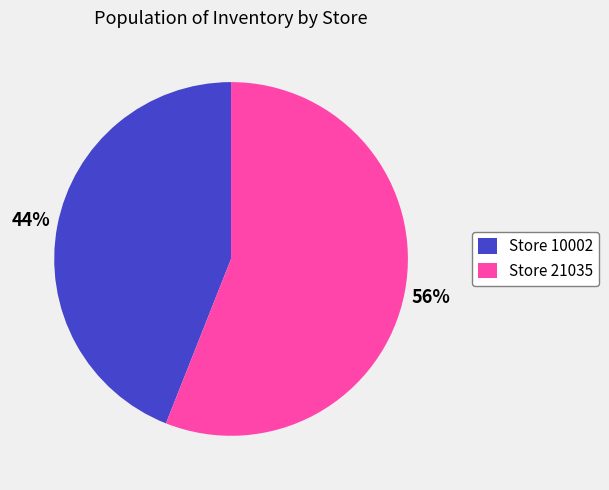

True or false: Store 10002 accounts for 30% of the total.

False